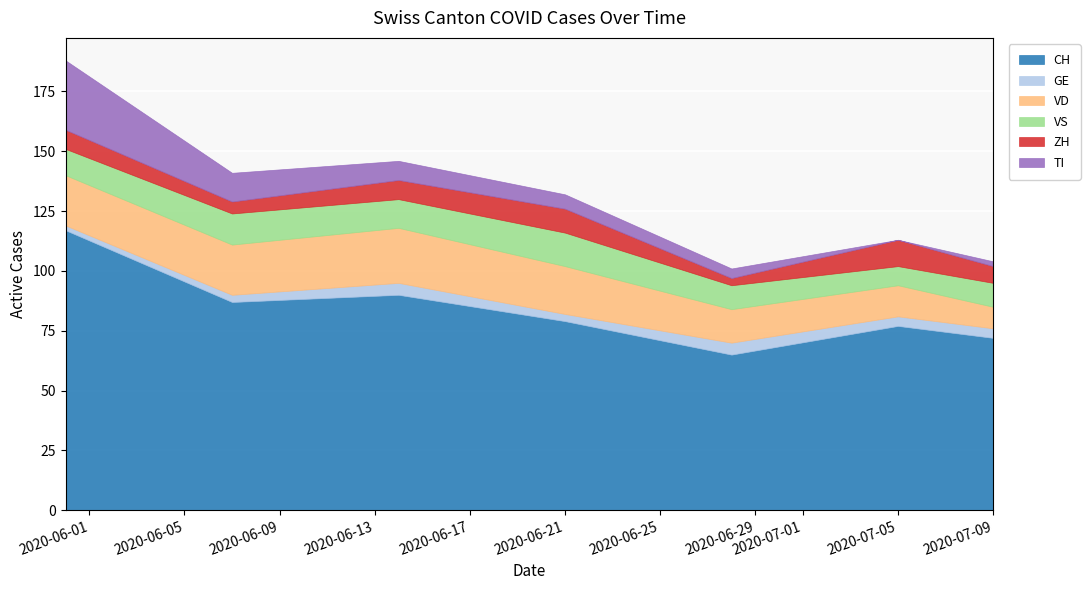

What is the label of the 4th point from the left?

2020-06-21